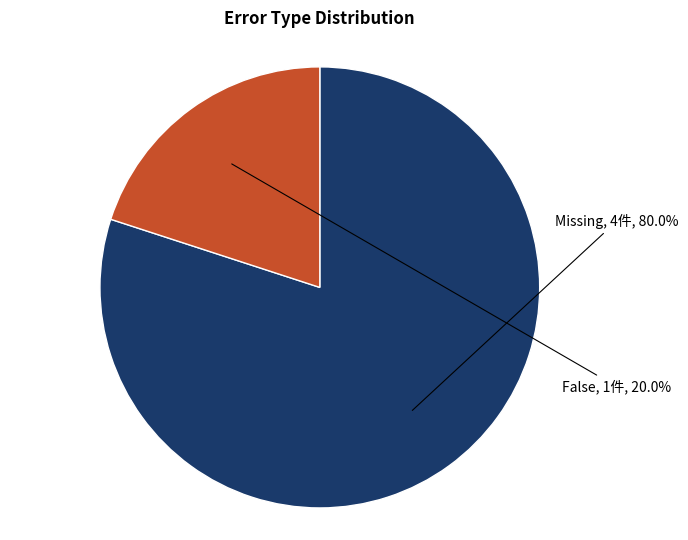

Is there a majority slice in this chart?

Yes